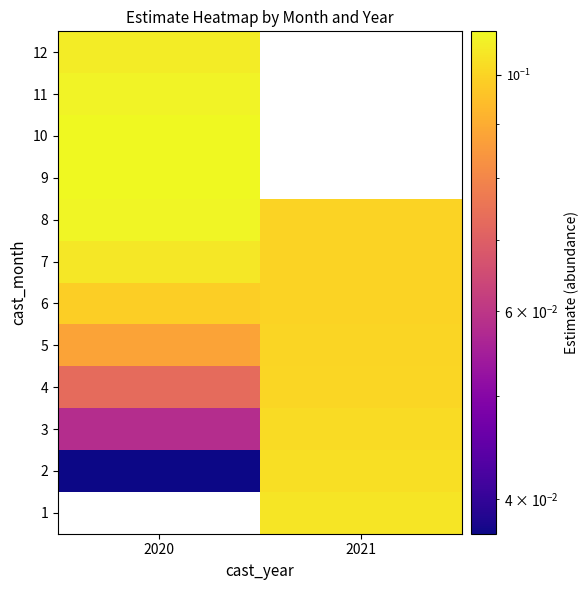

Count the number of data series in this chart.

12